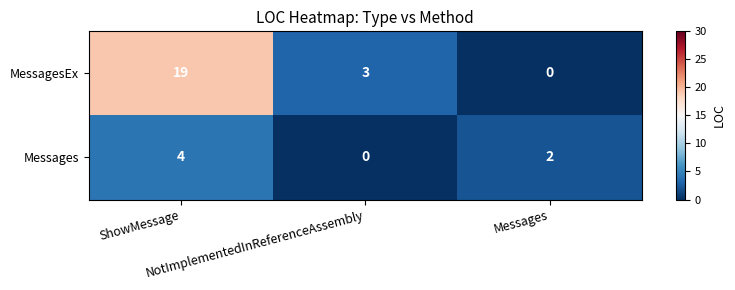

What is the difference between the highest and lowest values at ShowMessage?

15